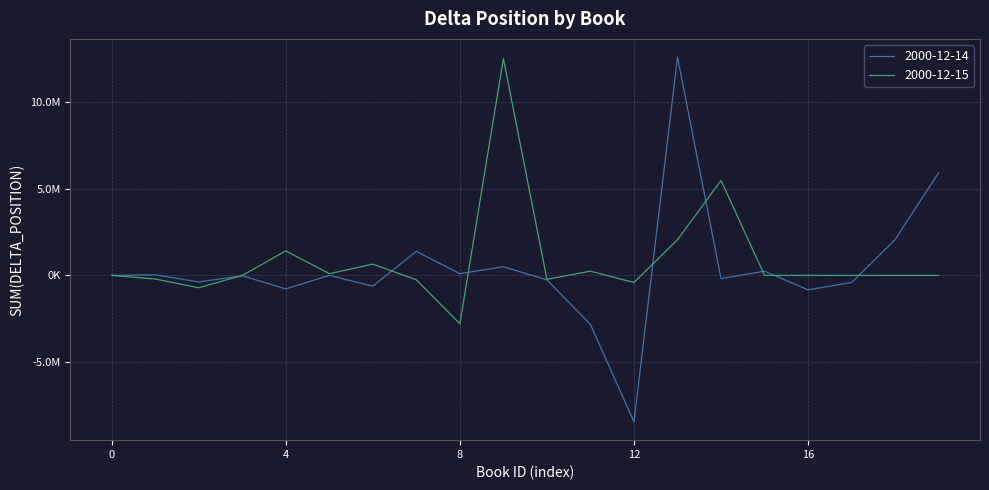

In 2000-12-14, how many points are lower than both neighbors (excluding endpoints)?

7